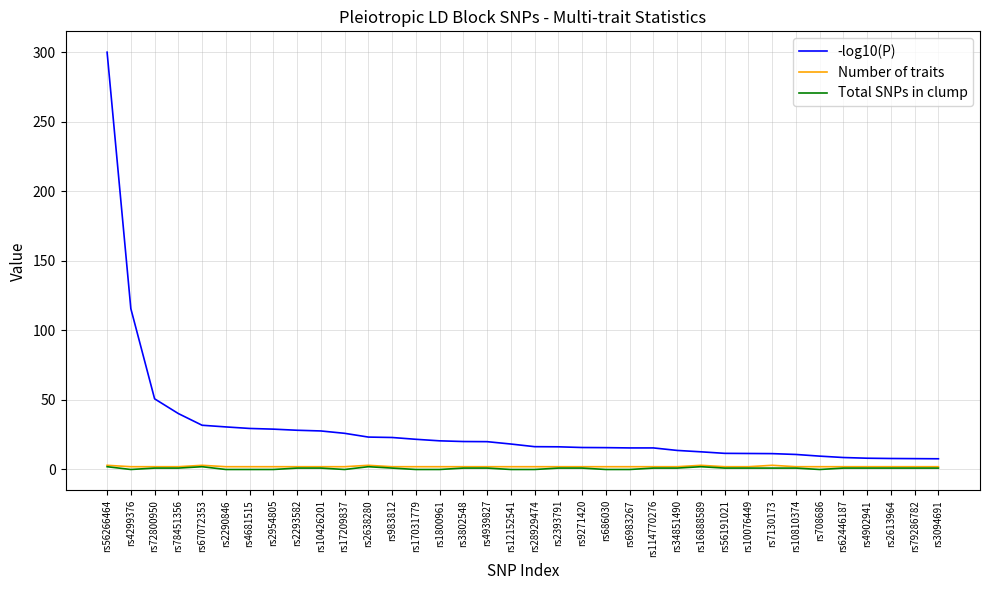

Which series has the largest total across all categories?

-log10(P)